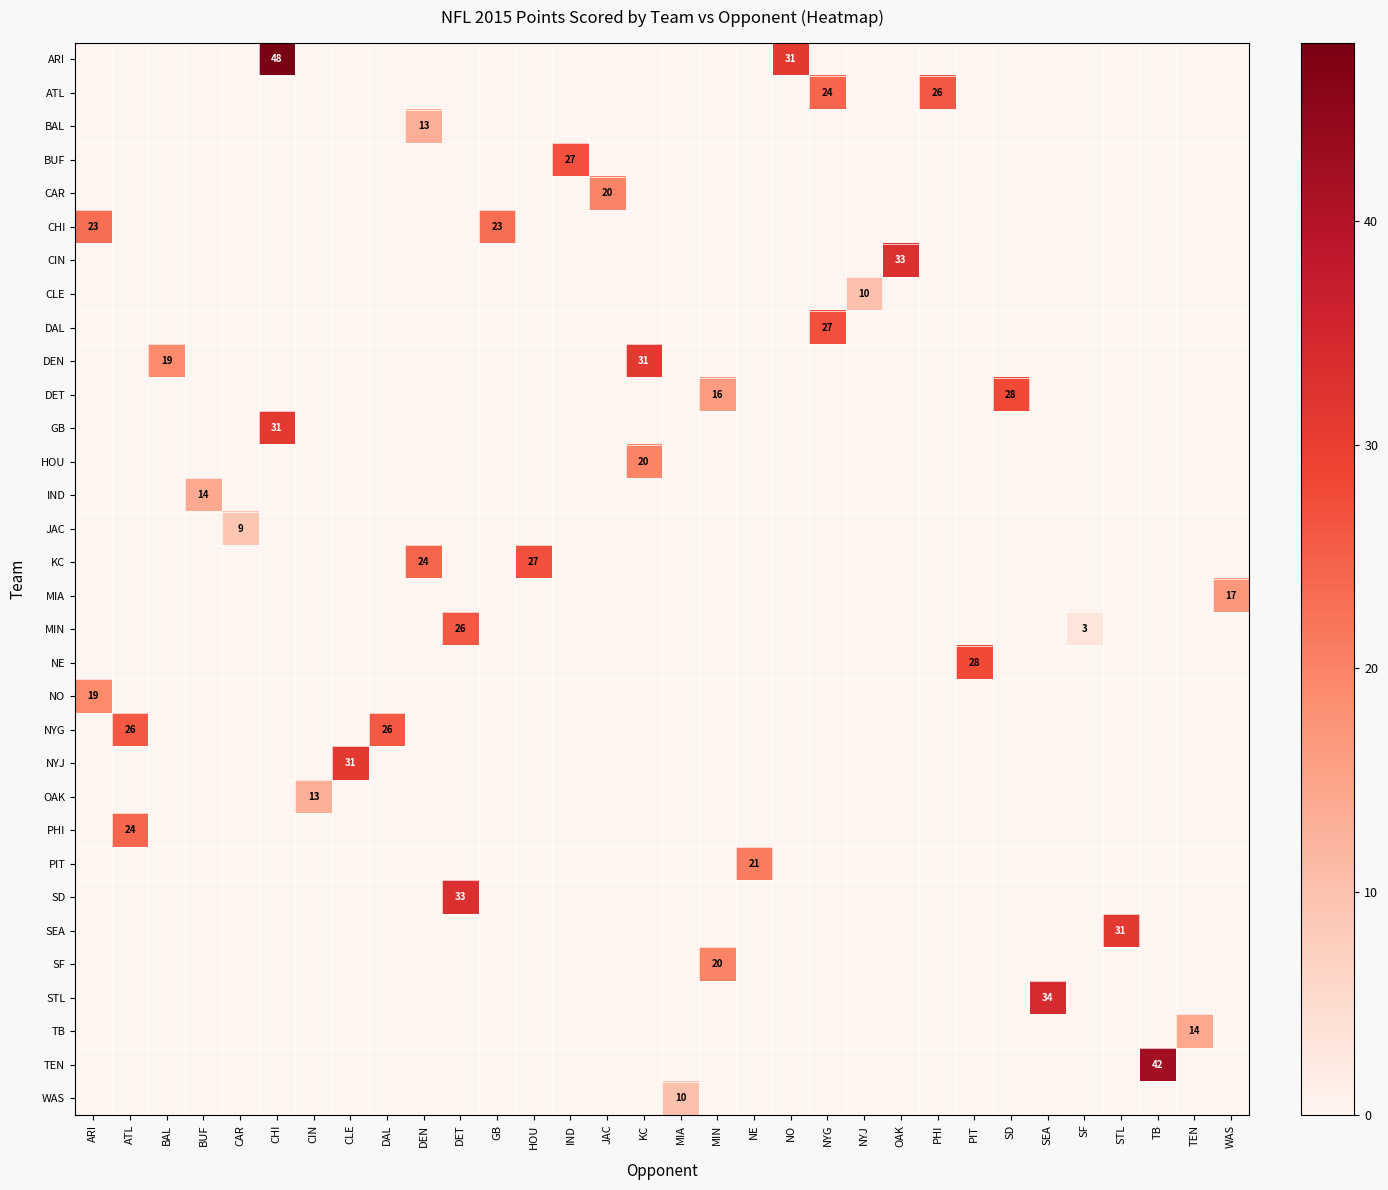

Is it true that KC equals 24 at DEN?

True